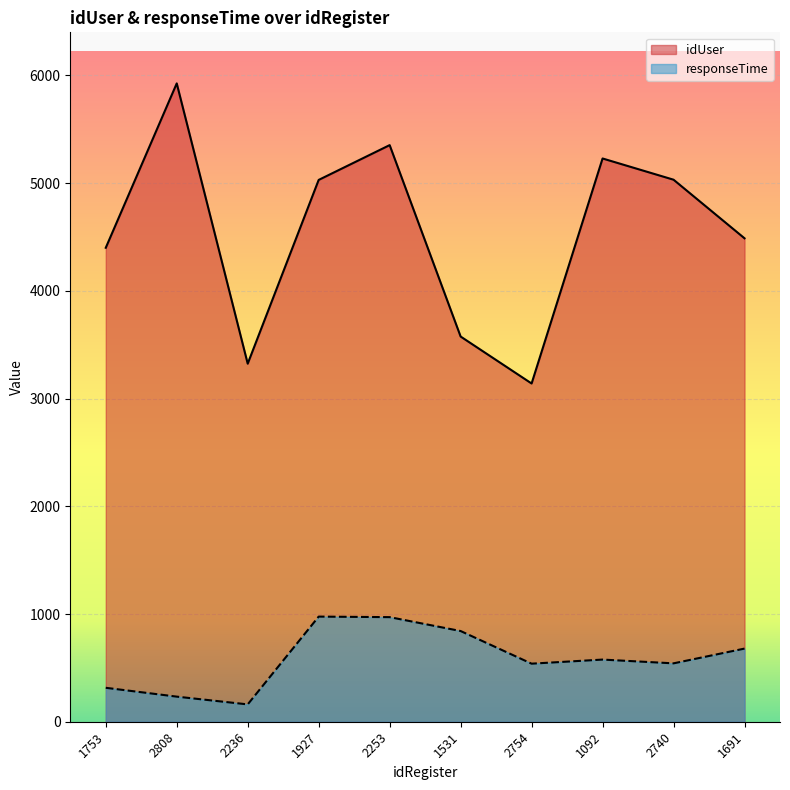

The responseTime series shows 373 at 2740. True or false?

False